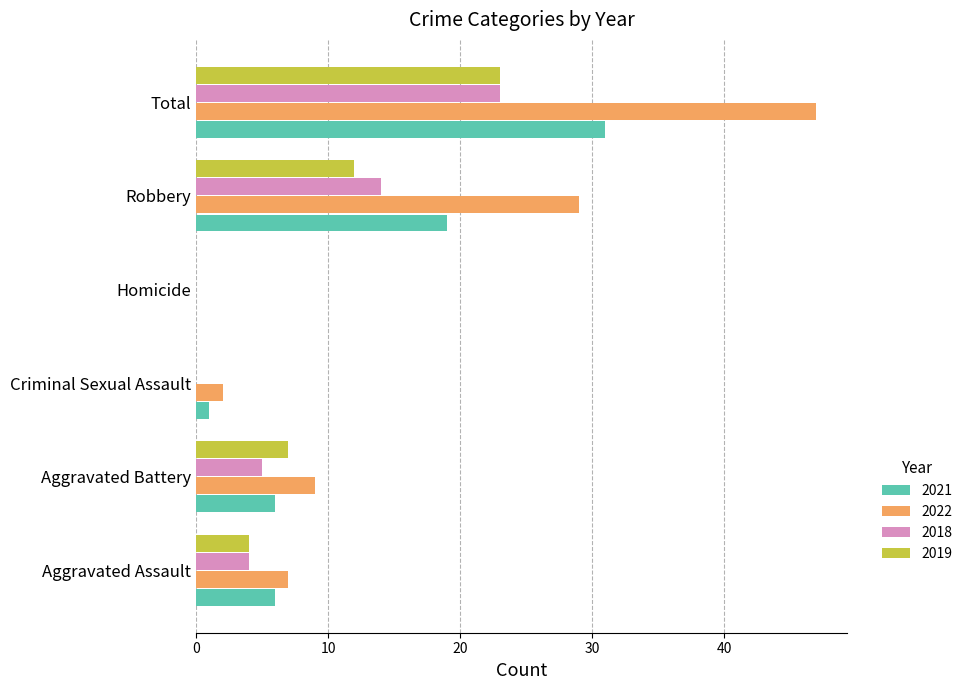

True or false: 2018 has a value of 0 at Homicide.

True